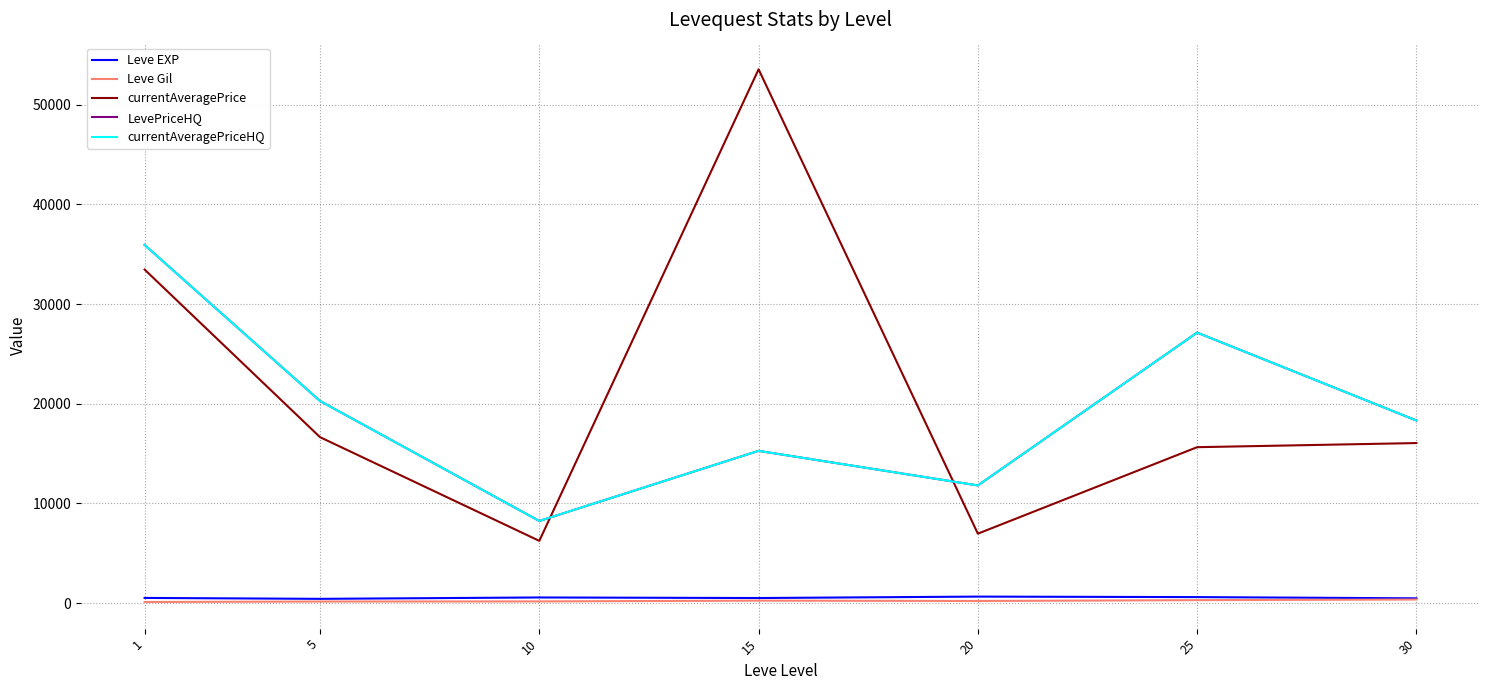

Between 10 and 30, which series saw the biggest shift?

LevePriceHQ